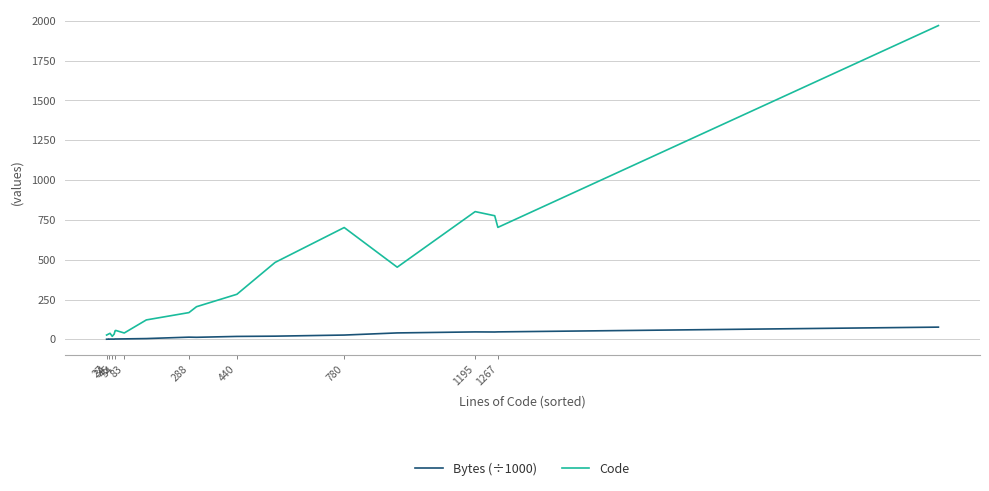

What is the value of the Code point at the 3rd from the left?

34.0